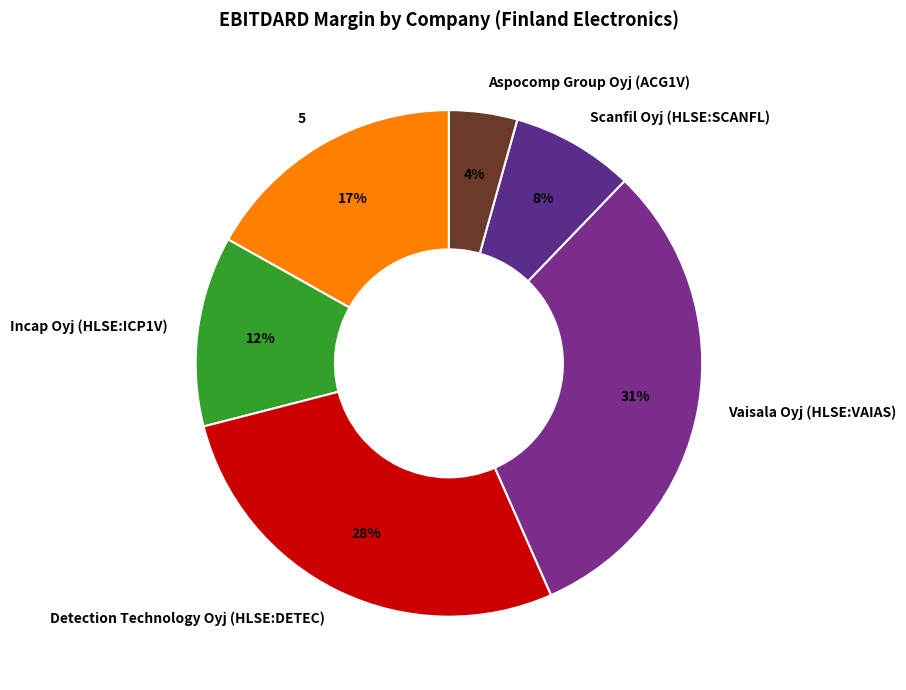

To the nearest percent, what is the difference between the largest and smallest slice percentages?

27%